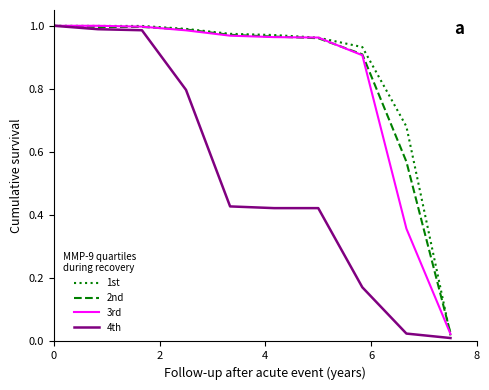

True or false: 4th has more than 2 interior local peaks.

False